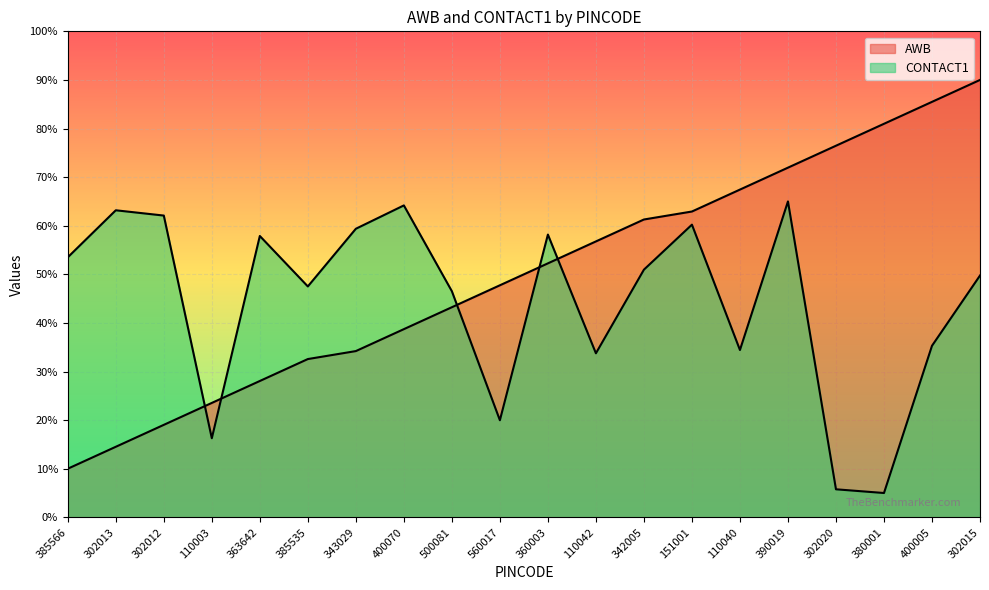

Rank the categories by AWB value from lowest to highest.

385566, 302013, 302012, 110003, 363642, 385535, 343029, 400070, 500081, 560017, 360003, 110042, 342005, 151001, 110040, 390019, 302020, 380001, 400005, 302015